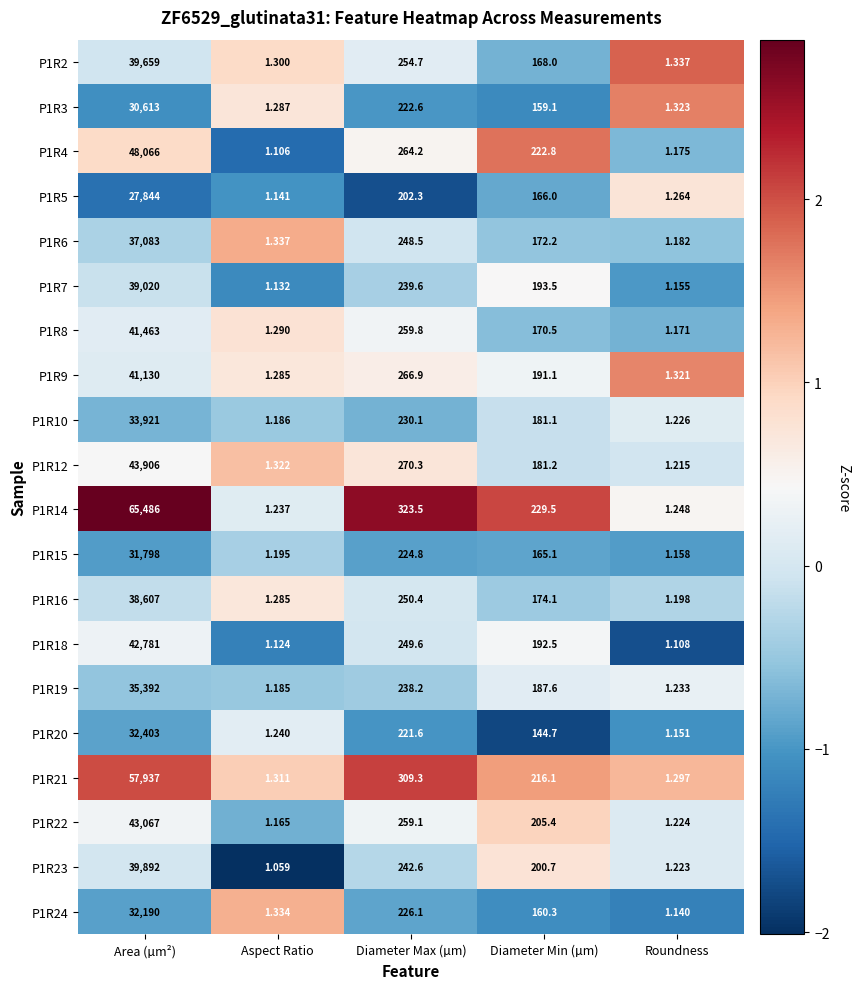

Which series changed the most between Area (µm²) and Roundness?

P1R14